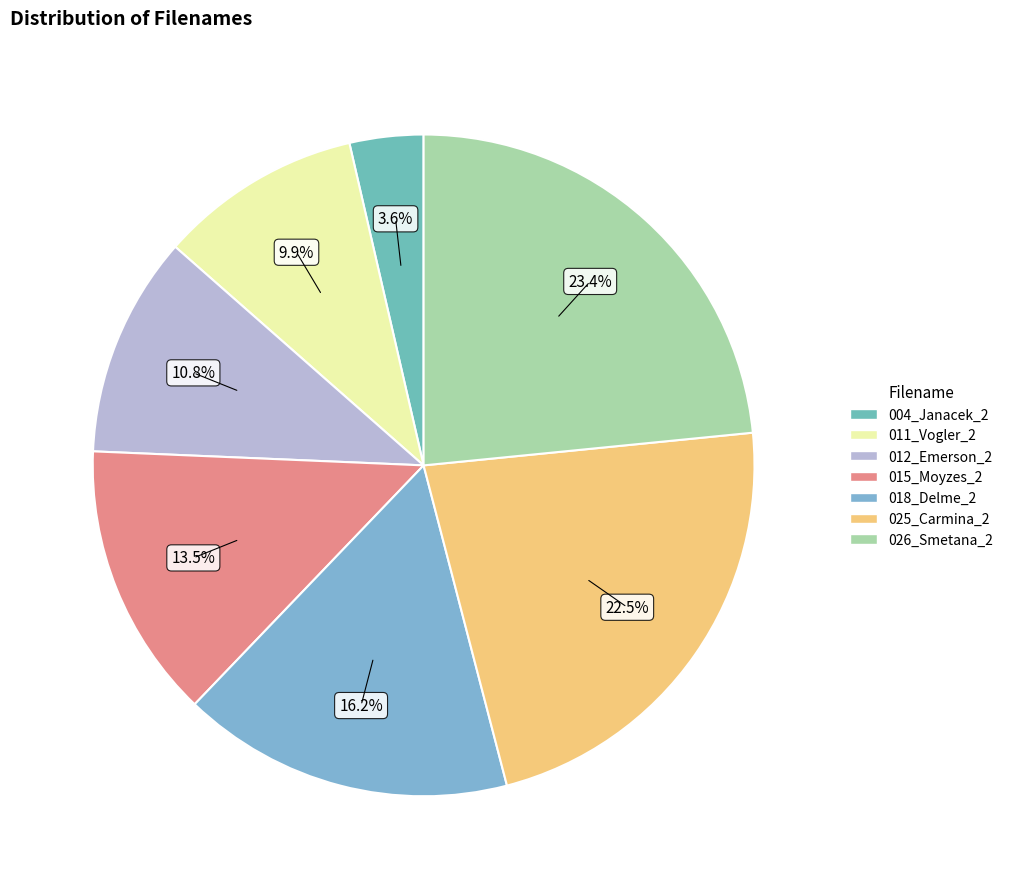

Is there a majority slice in this chart?

No